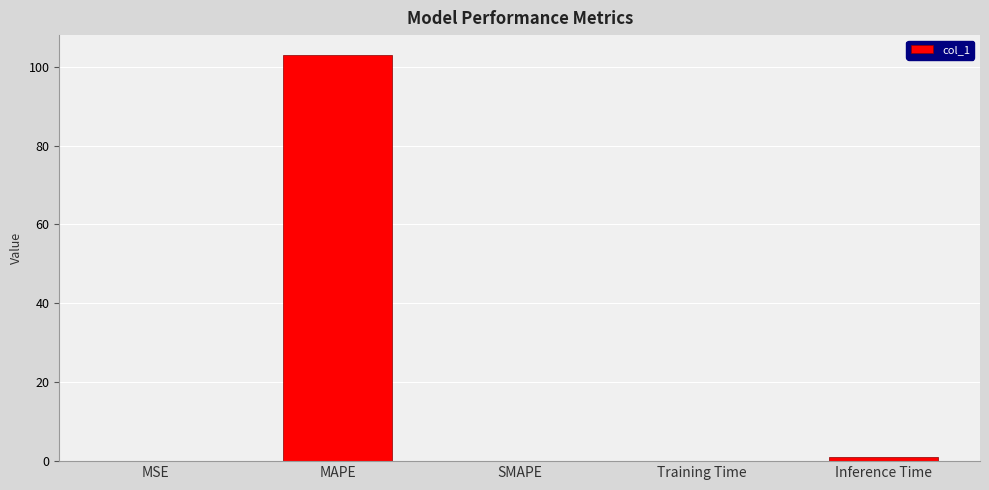

What is the sum of all values?

103.9